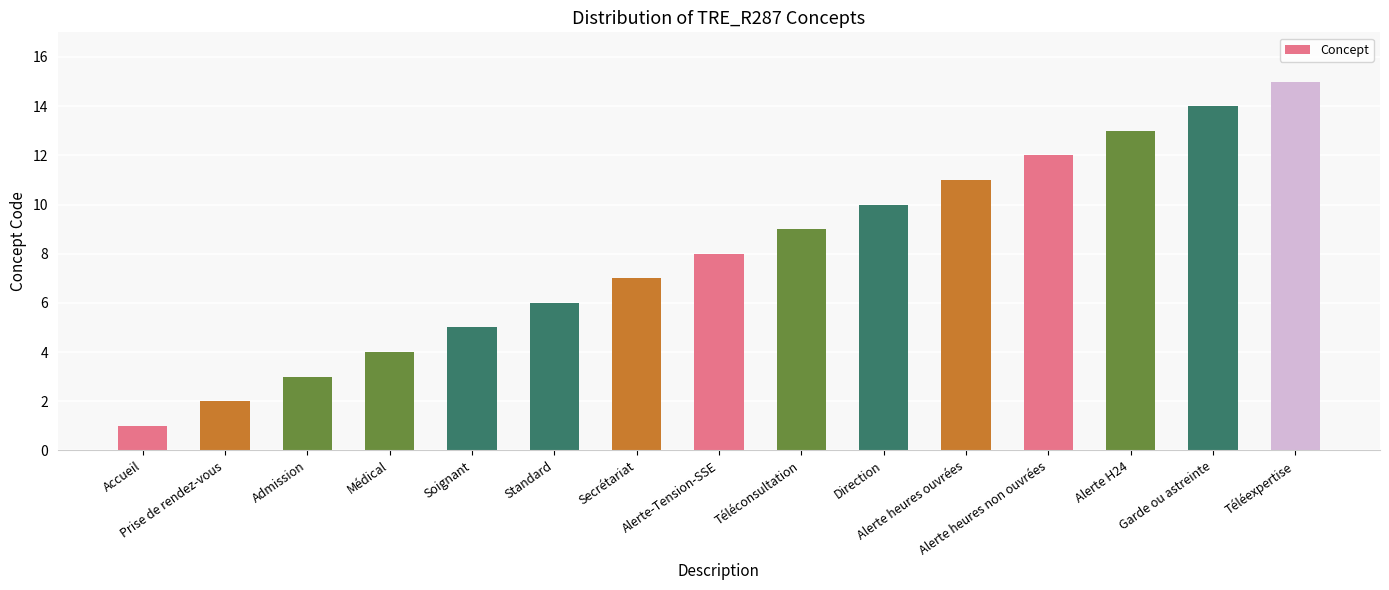

Reading right to left, extract all data points from this chart.

Téléexpertise=15	Garde ou astreinte=14	Alerte H24=13	Alerte heures non ouvrées=12	Alerte heures ouvrées=11	Direction=10	Téléconsultation=9	Alerte-Tension-SSE=8	Secrétariat=7	Standard=6	Soignant=5	Médical=4	Admission=3	Prise de rendez-vous=2	Accueil=1